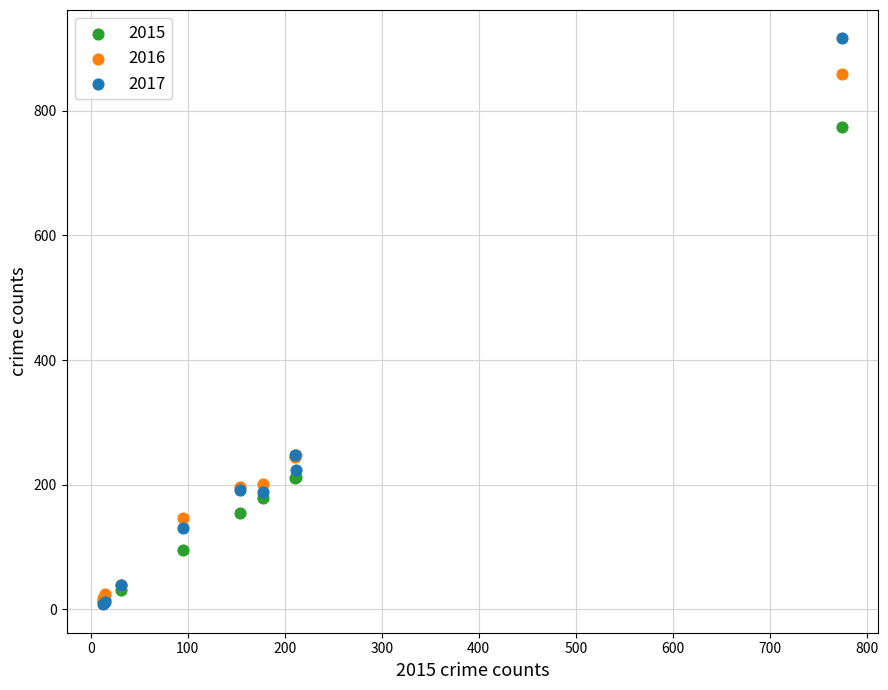

What are all the series names shown in the legend?

2015, 2016, 2017